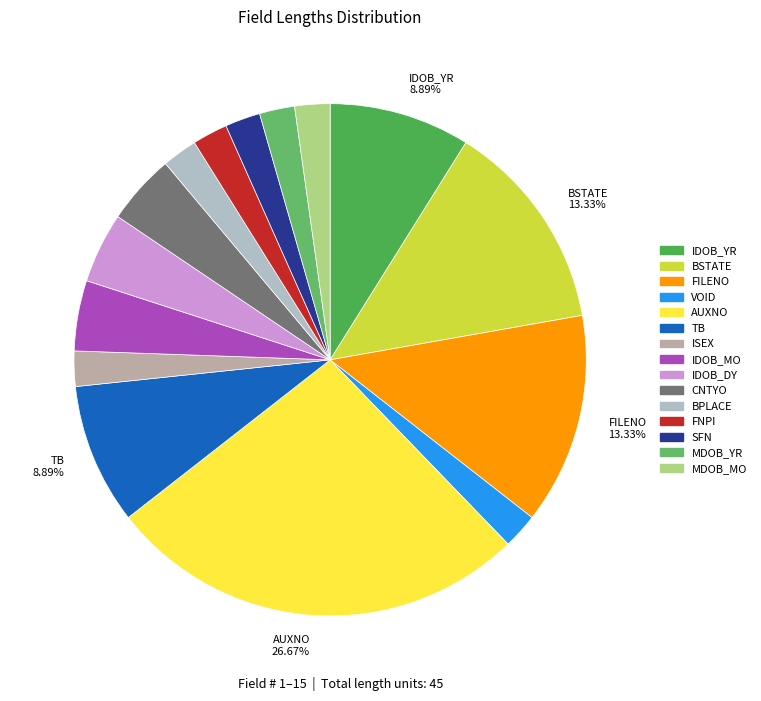

How many slices are in this pie chart?

15